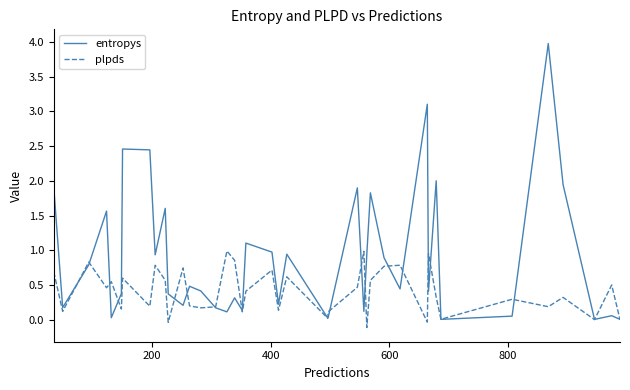

True or false: plpds and entropys cross at least once.

True